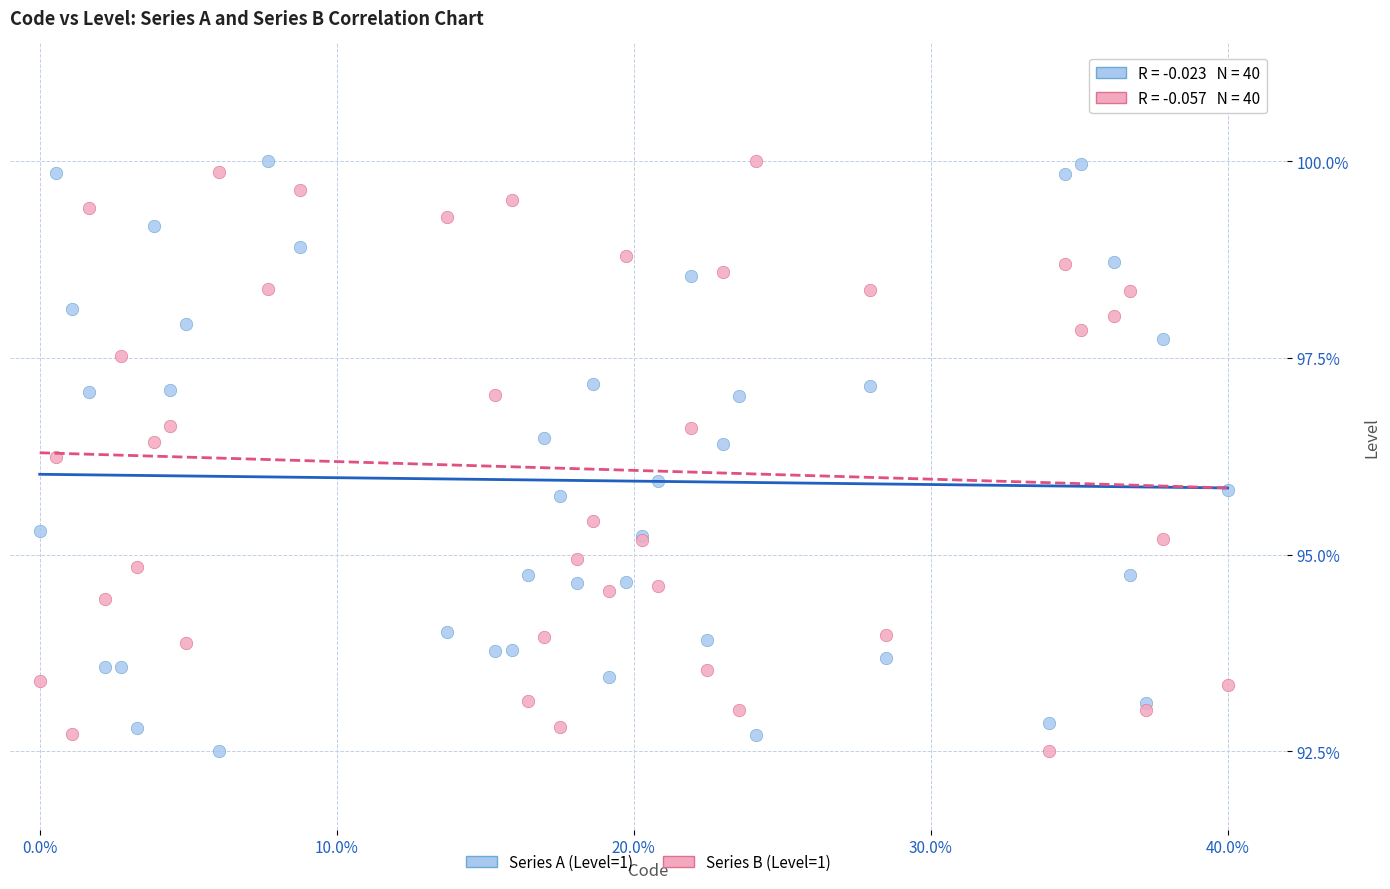

What are all the series names shown in the legend?

Series A (Level=1), Series B (Level=1)